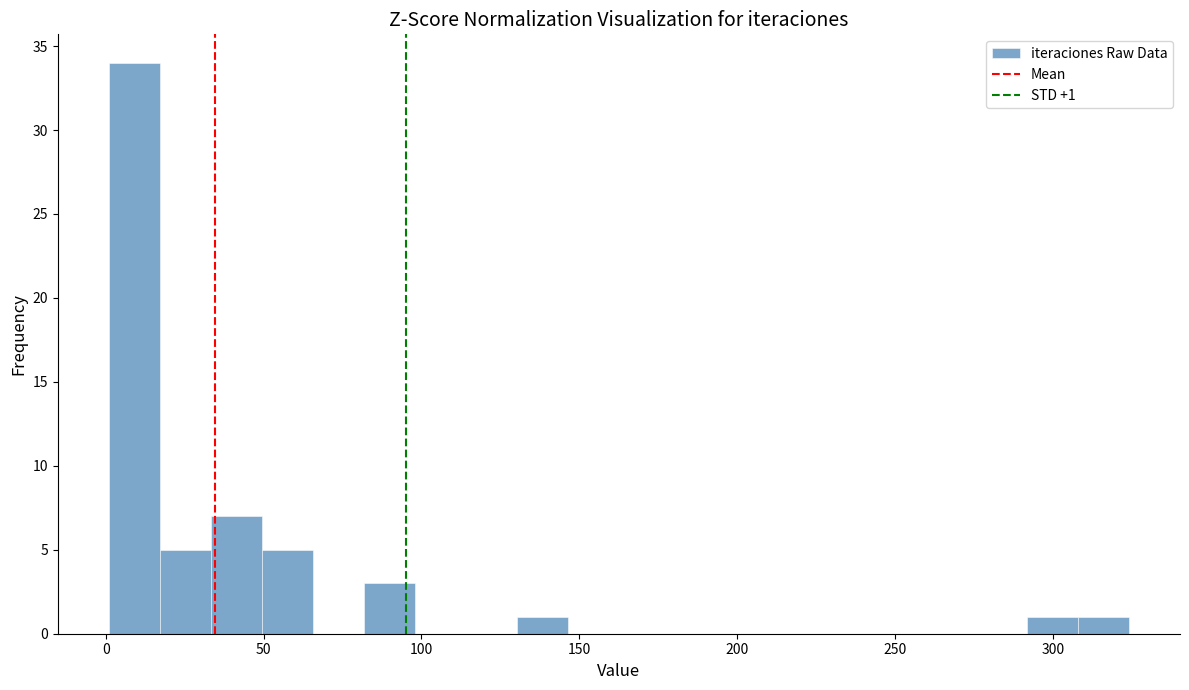

Read against the x-axis, roughly where is the centre of the tallest bar?

10